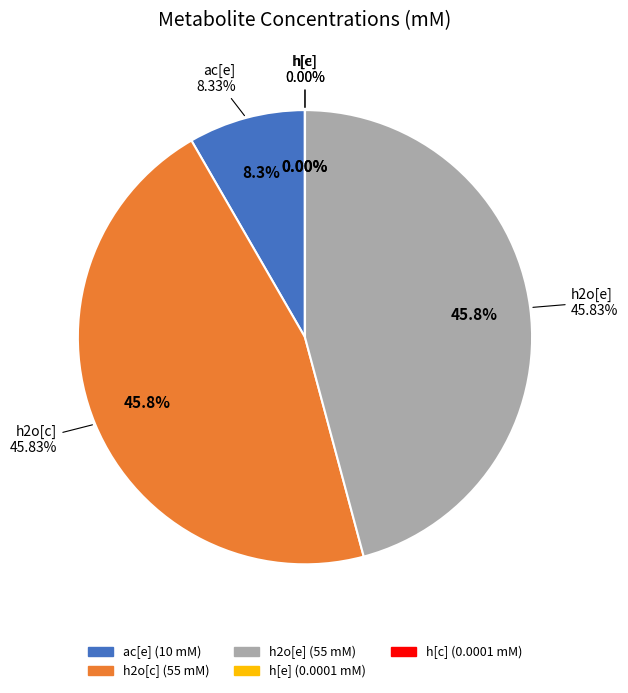

Is there a majority slice in this chart?

No